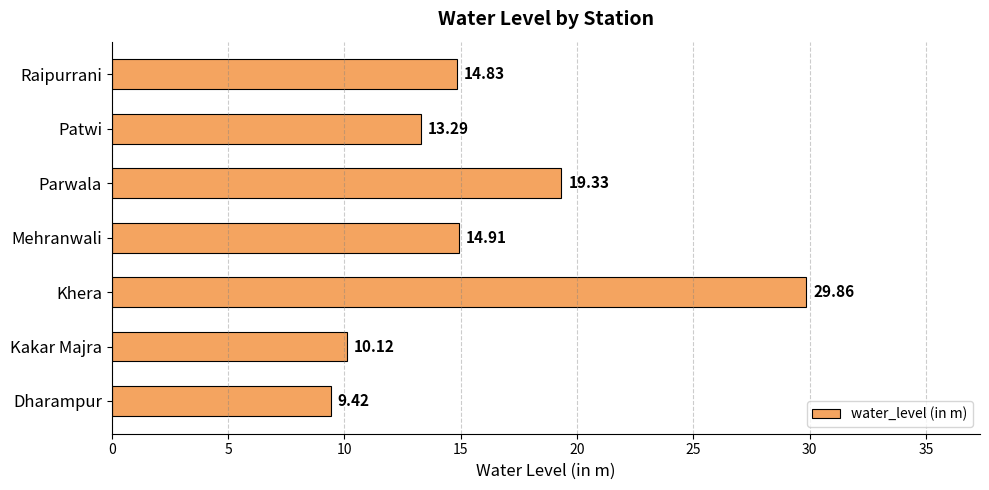

Approximately how many times larger is the value at Parwala compared to Khera?

0.6